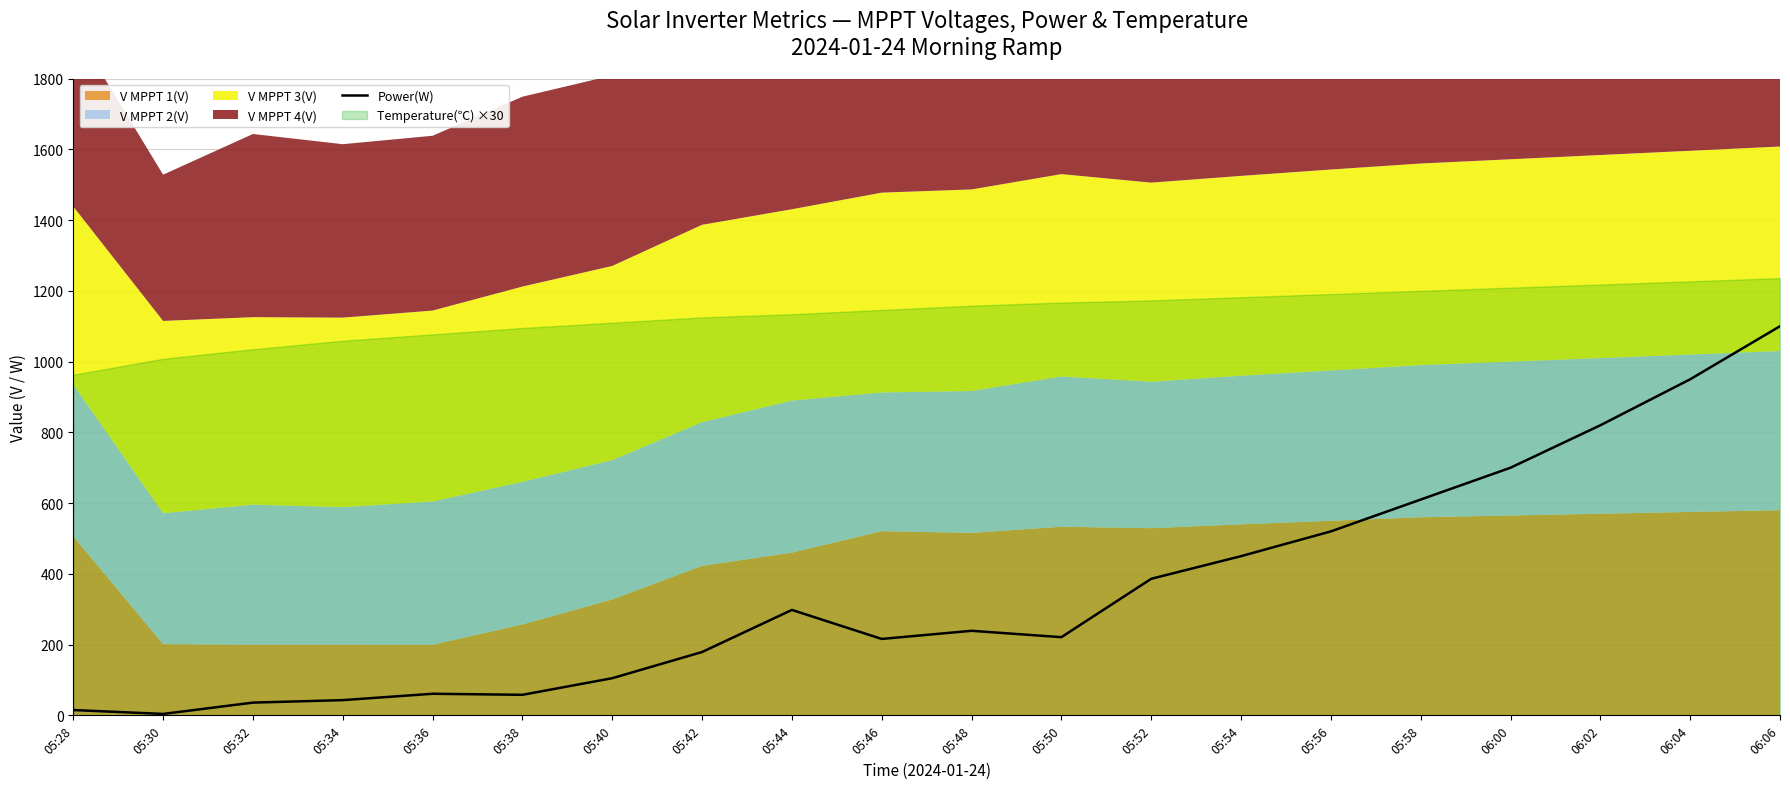

What is the change in value from 05:50 to 06:02?

+599